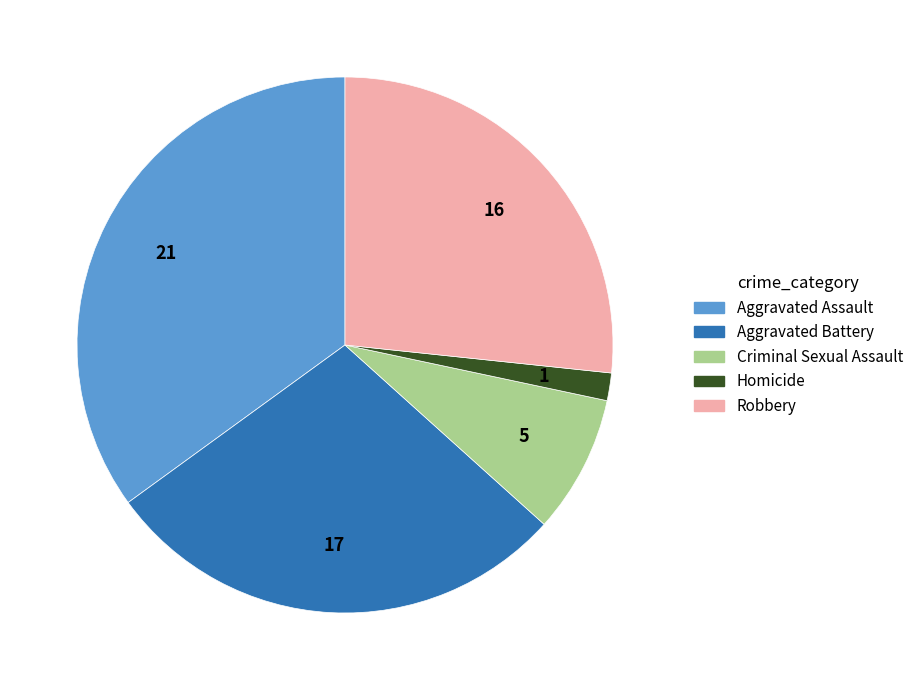

How many segments does this pie chart have?

5